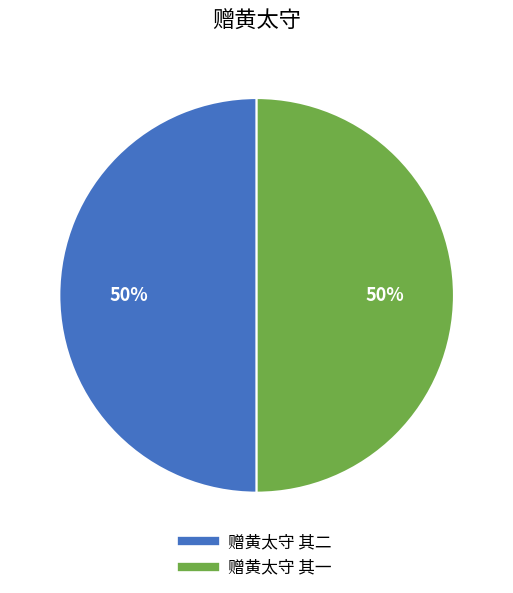

To the nearest percent, what is the average slice percentage?

50%